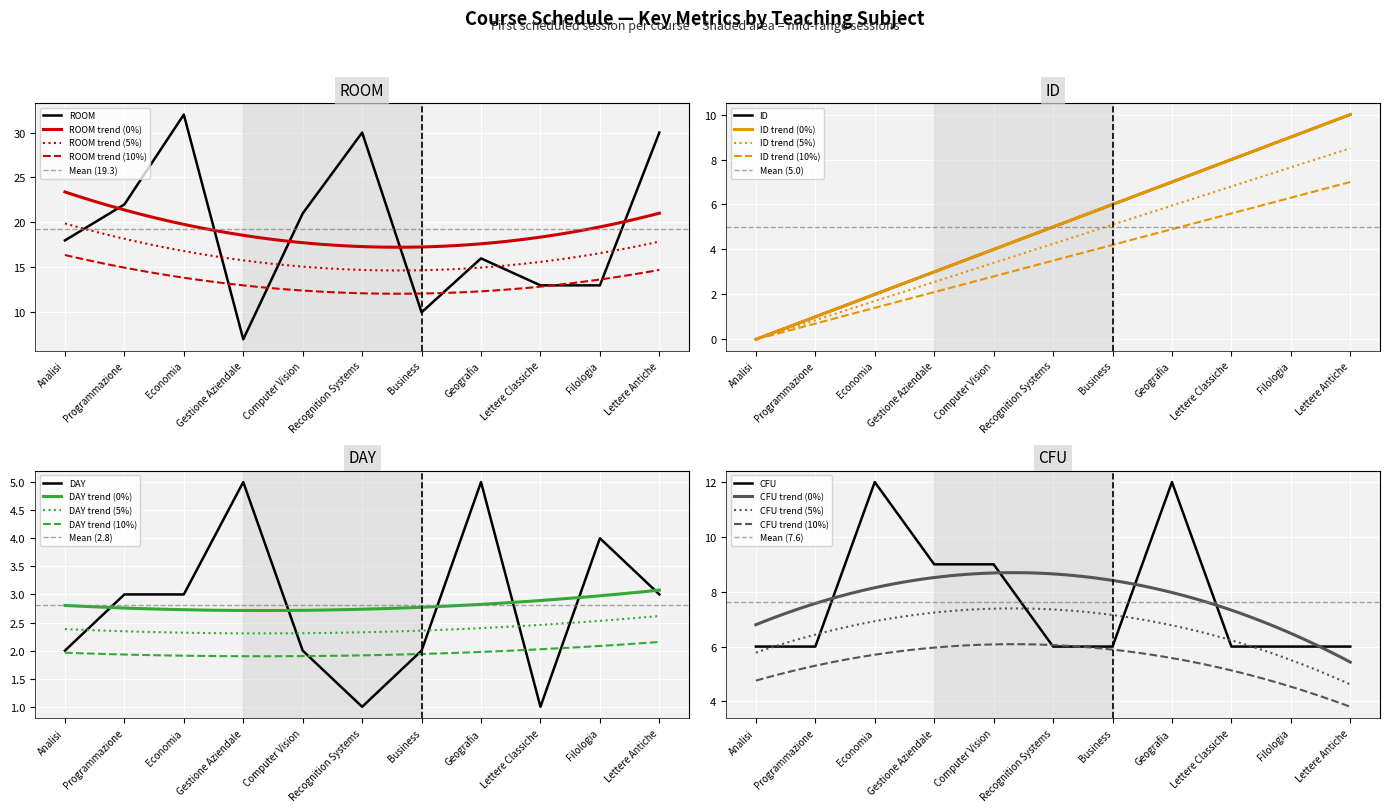

What is the lowest value of the DAY series?

1